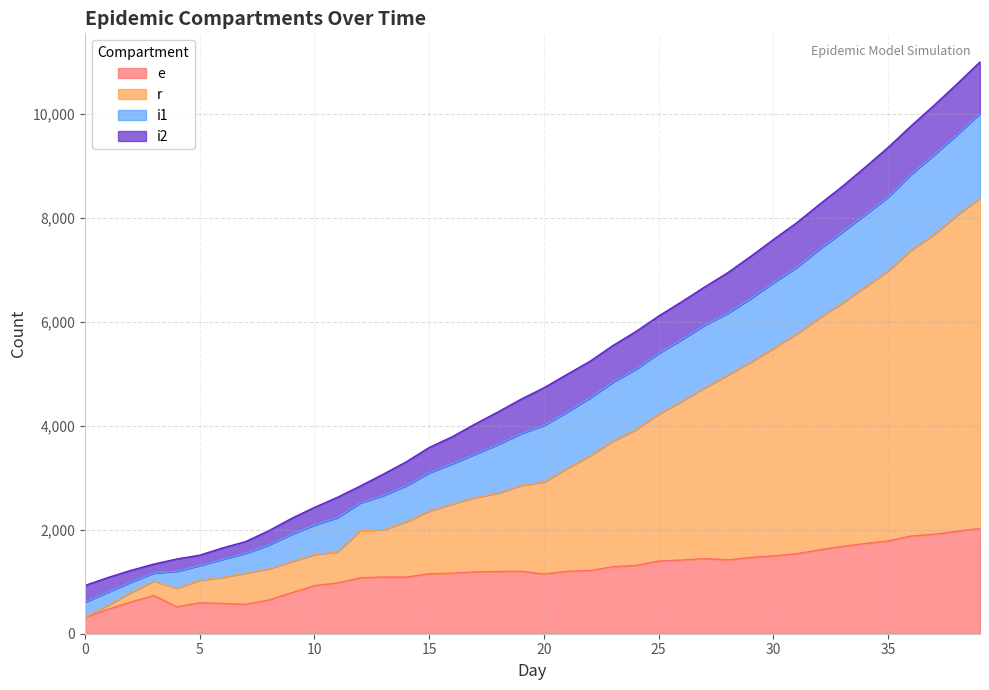

Where is the first local maximum for r?

3